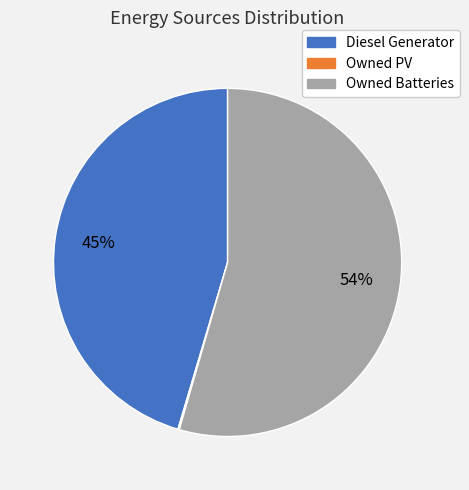

Combined, do Diesel Generator and Owned Batteries account for over 50%?

Yes